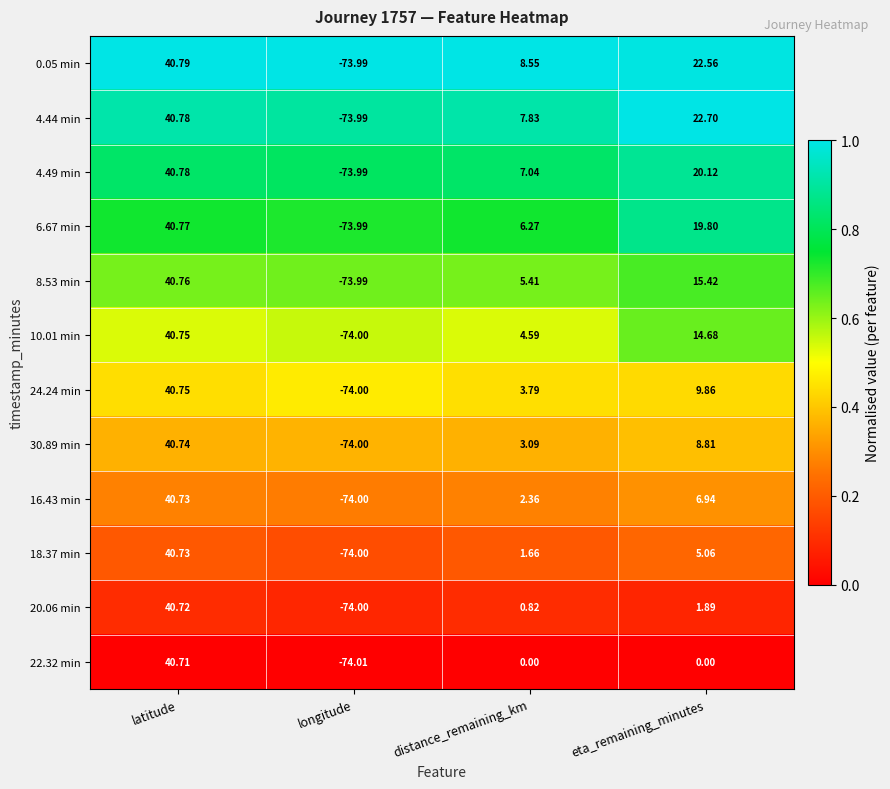

Between longitude and distance_remaining_km, which series saw the biggest shift?

0.05 min